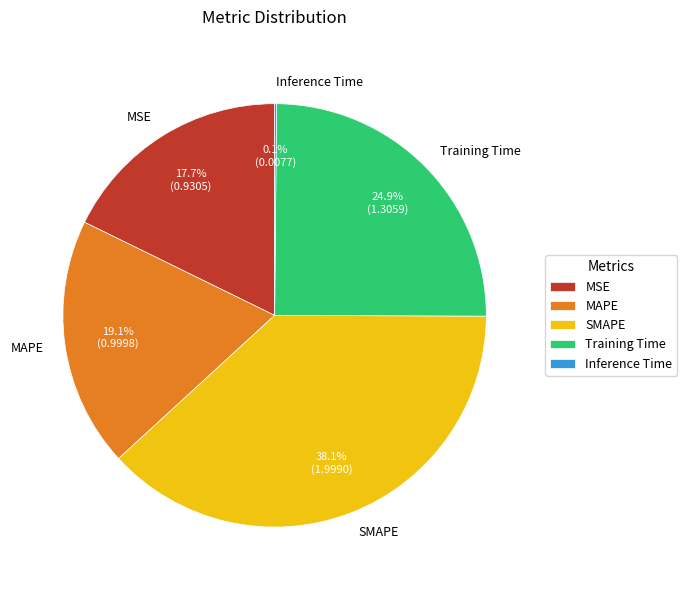

True or false: MAPE accounts for 19% of the total.

True